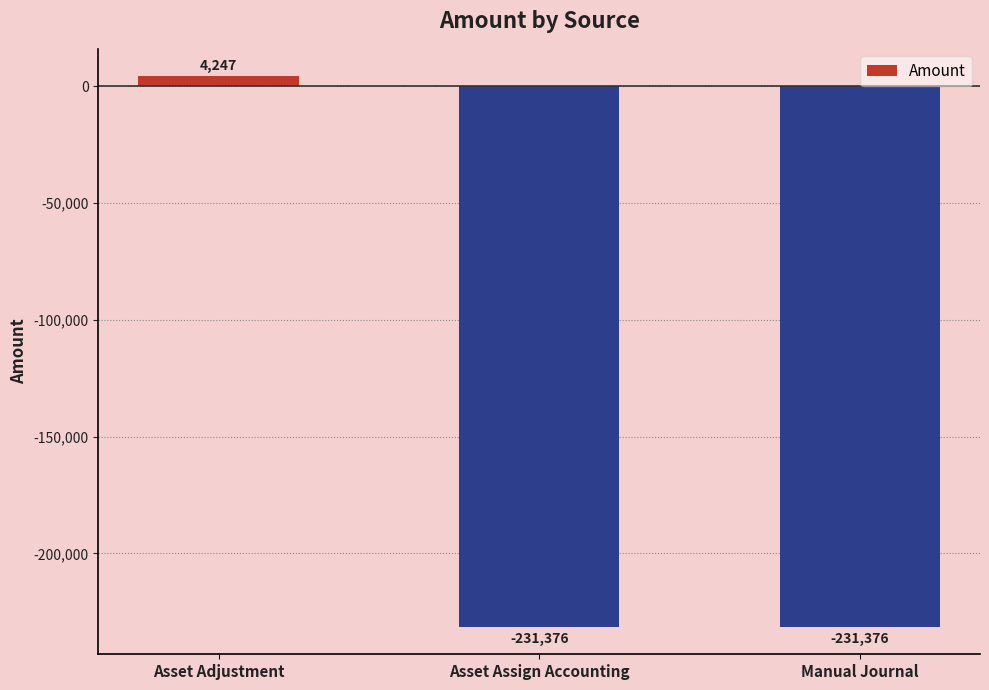

What is the label of the 3rd bar from the right?

Asset Adjustment